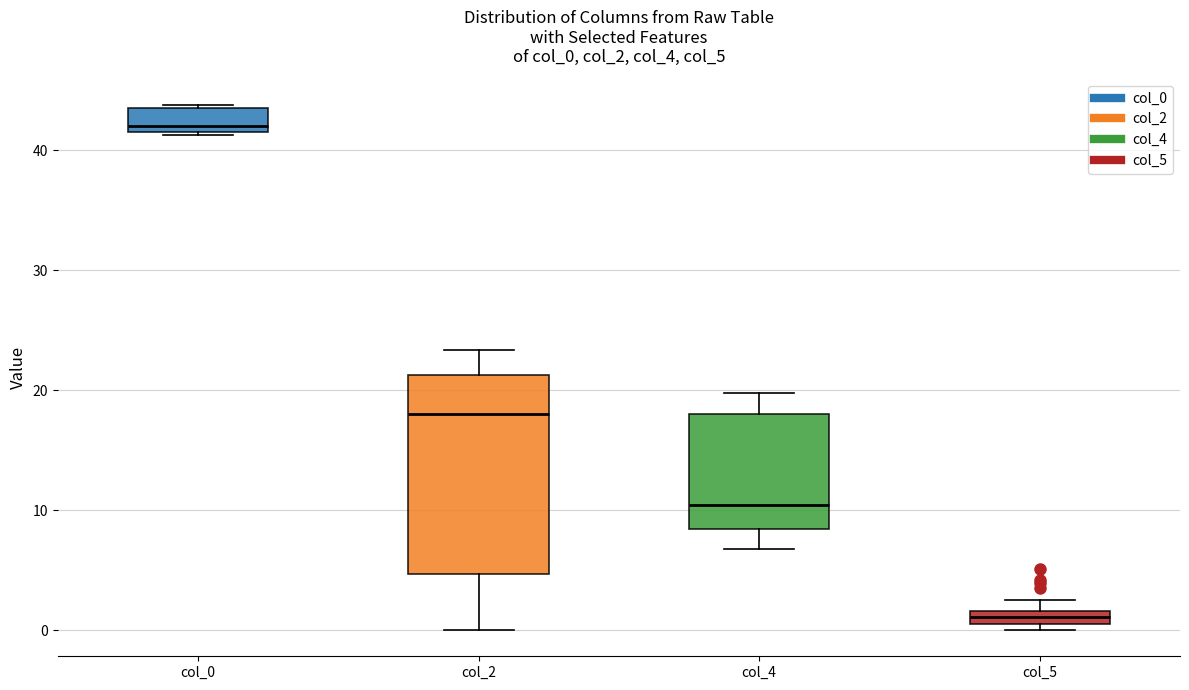

Comparing the boxes themselves (not the whiskers), which one is the tallest?

col_2